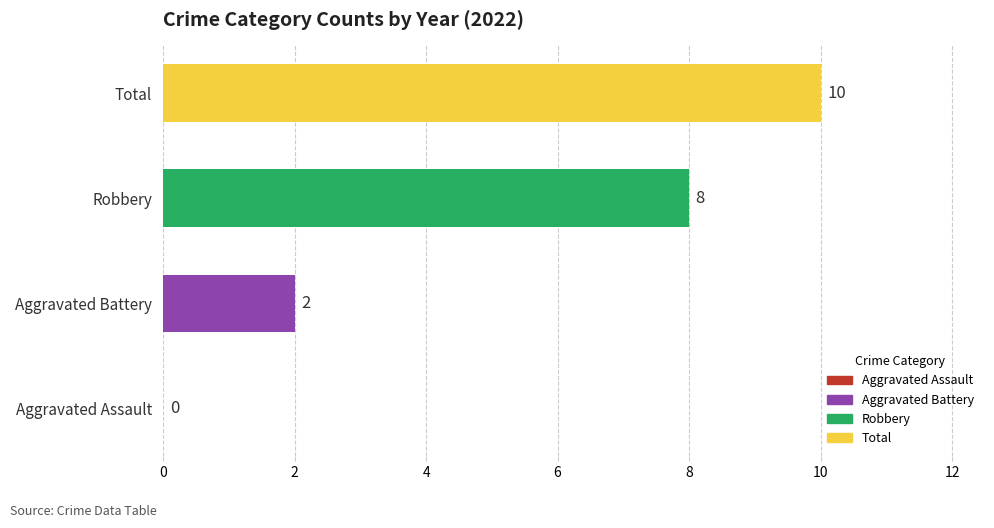

At which label is the value closest to 5?

Aggravated Battery